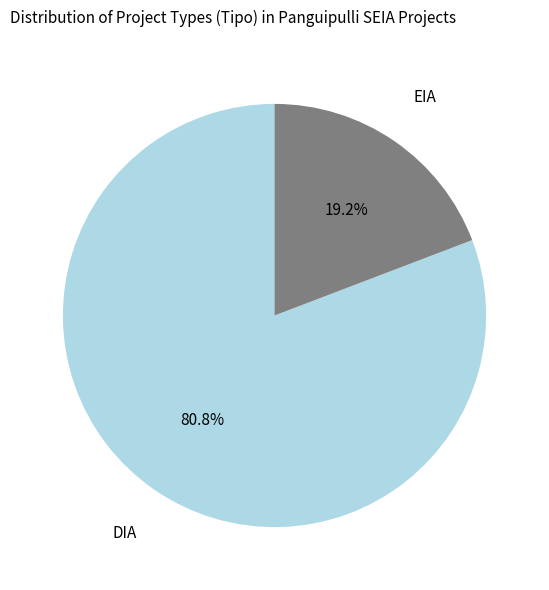

Is there a majority slice in this chart?

Yes